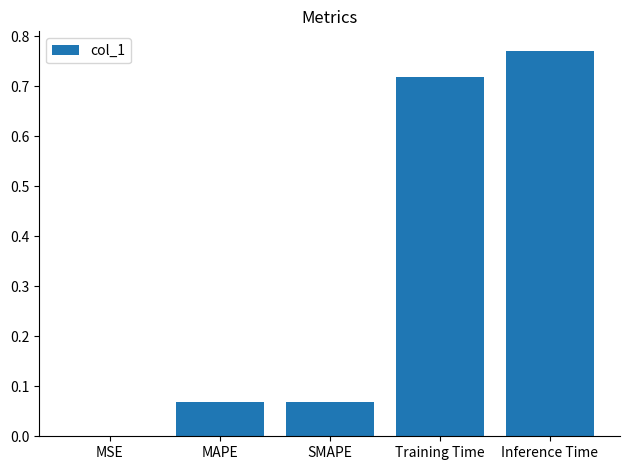

Which category has the highest value across all series?

Inference Time